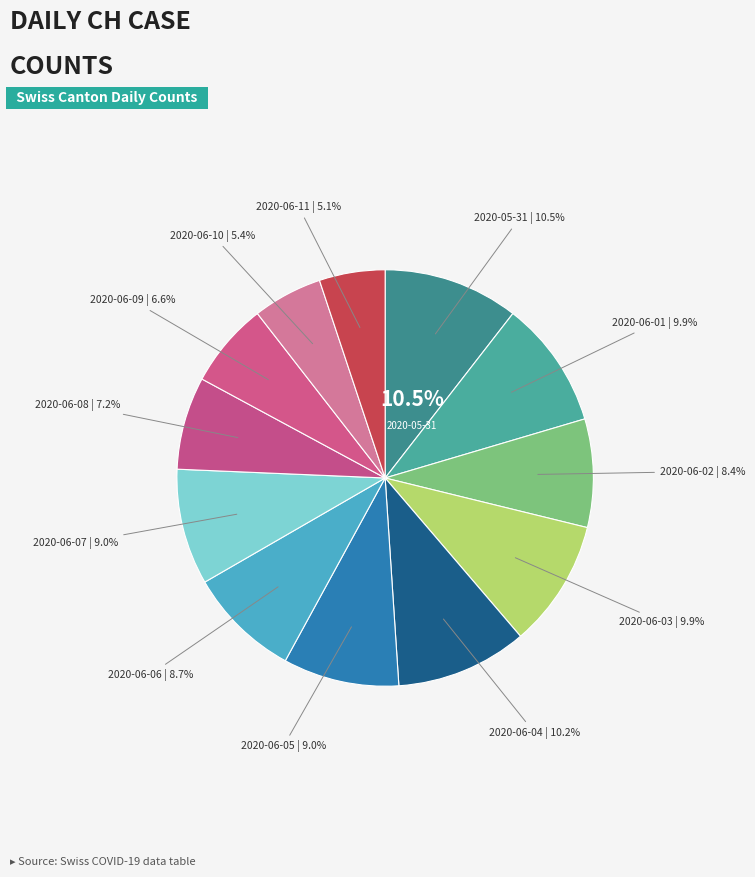

Does any single category account for the majority?

No